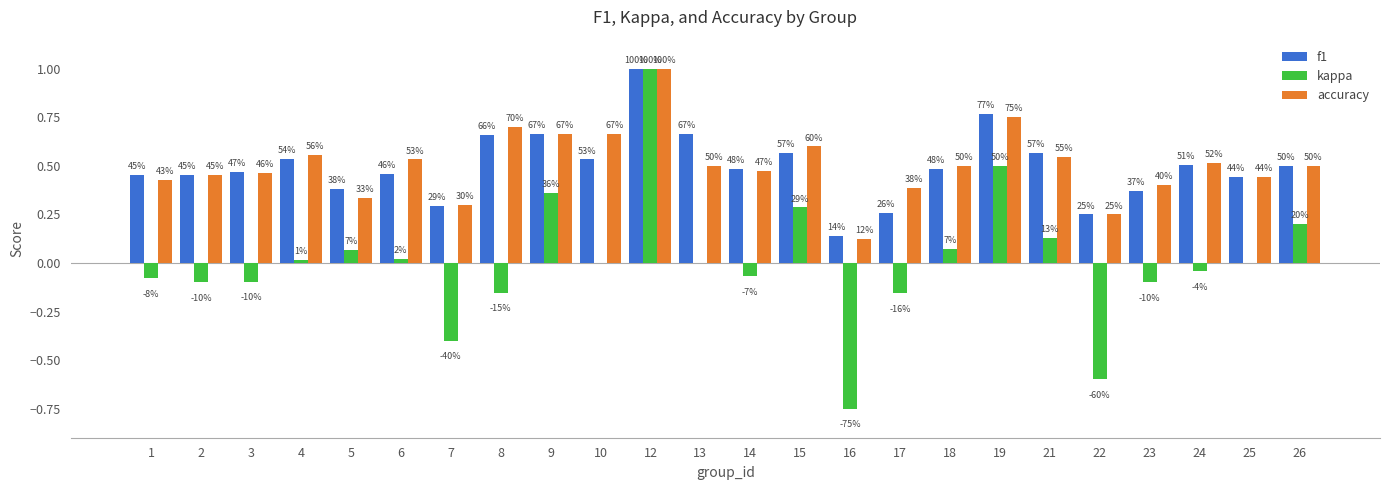

What is the difference between the maximum and minimum values in the f1 series?

0.9